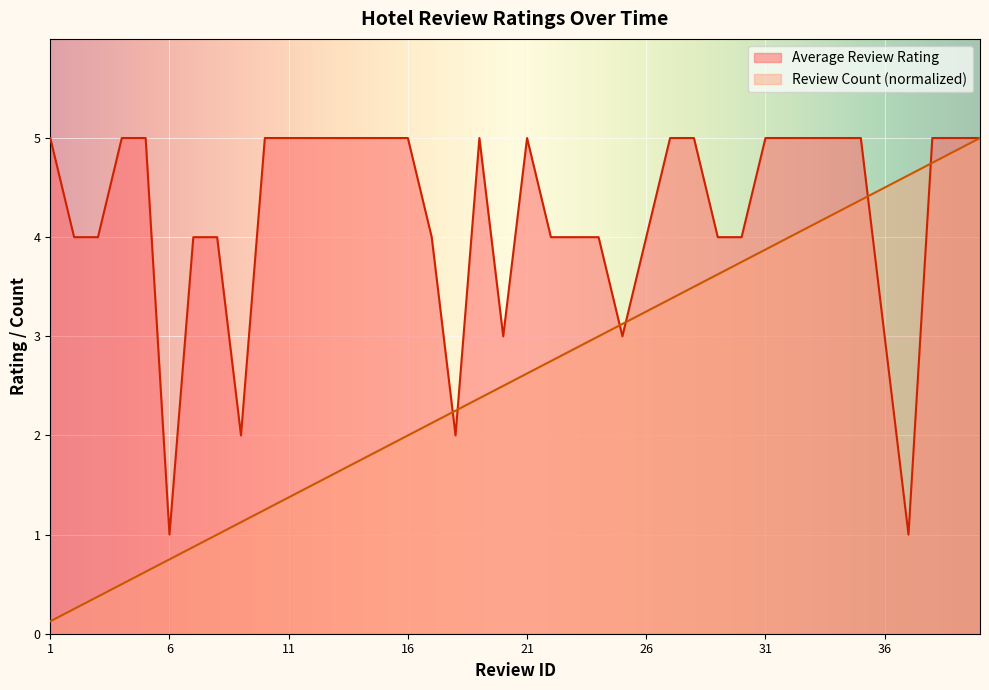

How many intersections are there between Average Review Rating and Review Count?

6